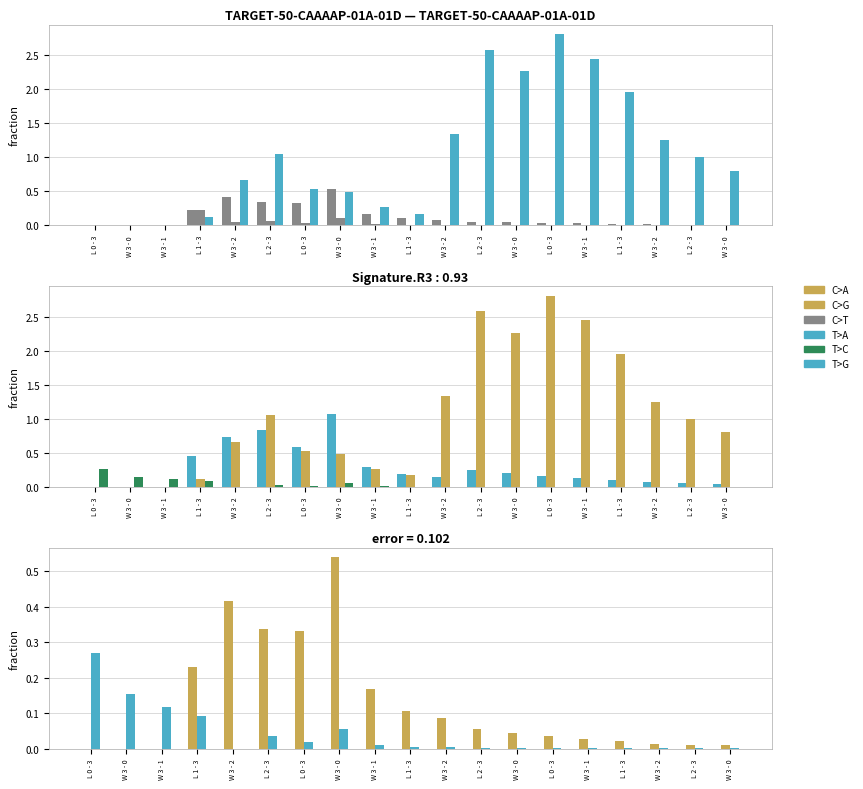

What is the value of the BErr bar at the 8th from the left?

0.2